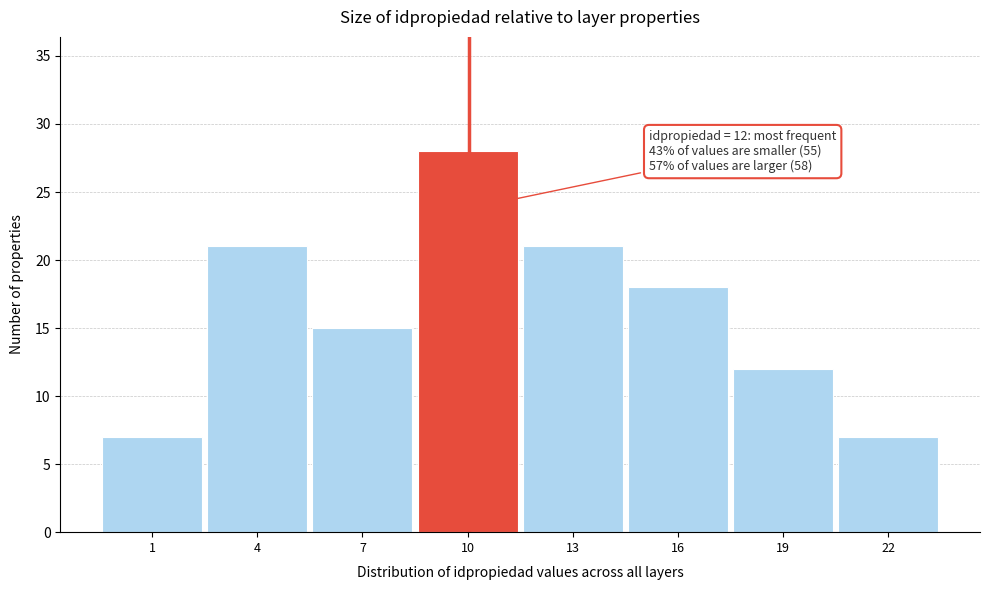

Reading right to left, list all the values displayed in this chart.

7	12	18	21	28	15	21	7